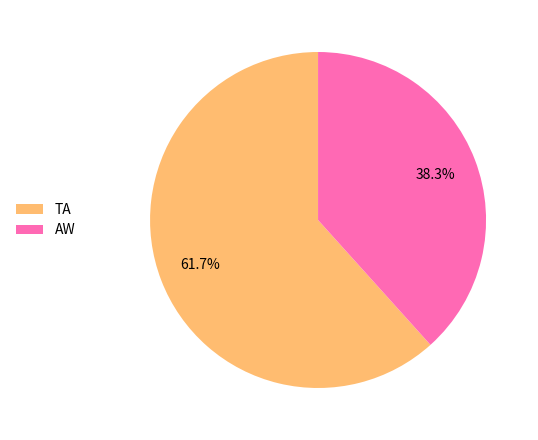

To the nearest percent, what portion does TA represent?

62%